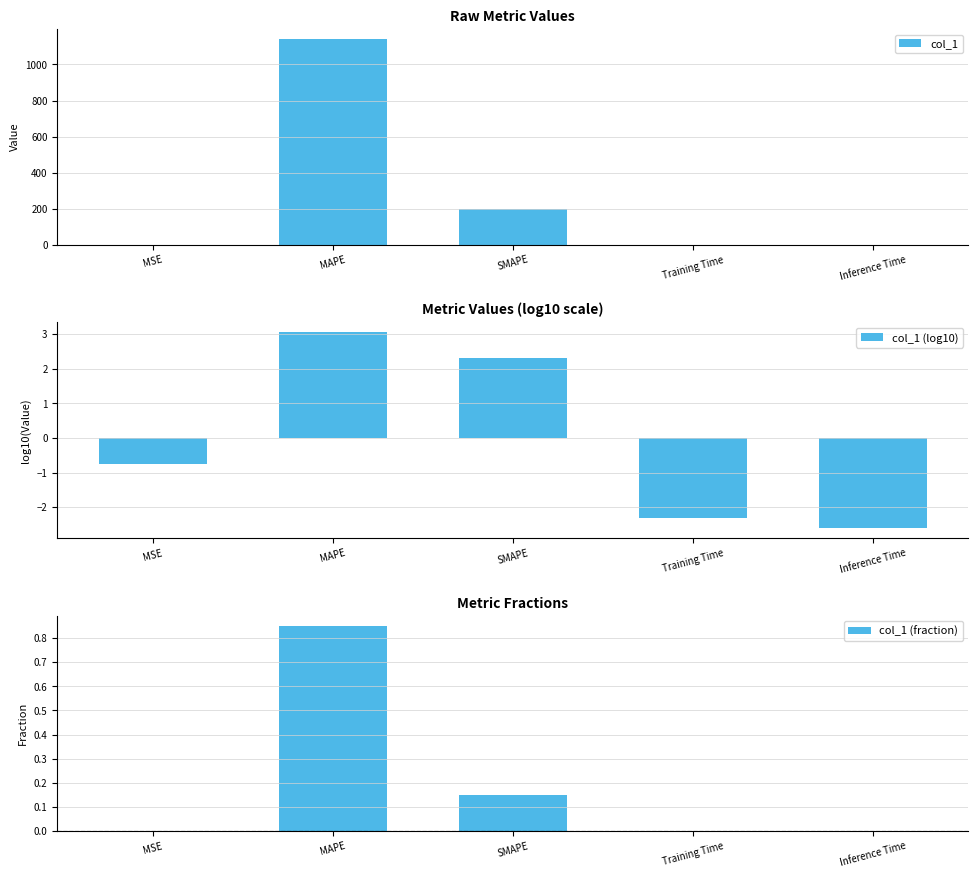

At SMAPE, list the series in order from smallest to largest.

col_1 (fraction), col_1 (log10), col_1